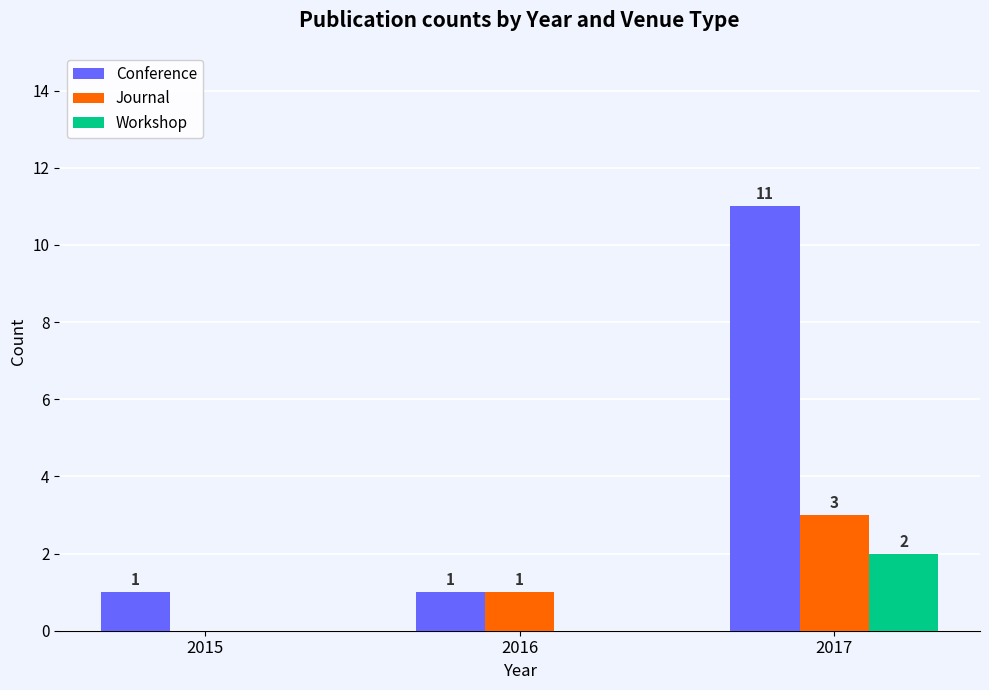

Is the value of Workshop at 2015 greater than the value of Journal at 2016?

No